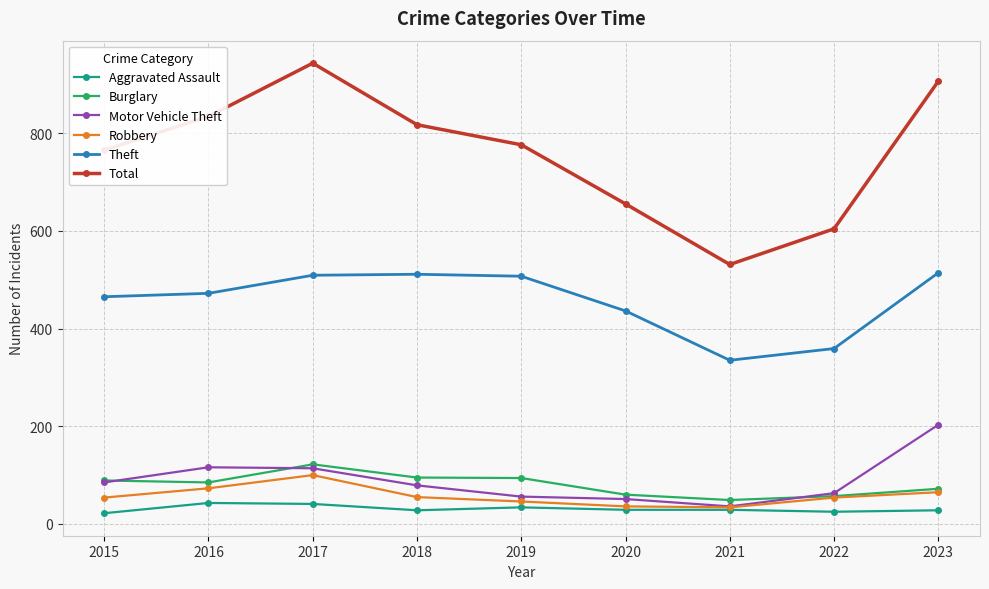

What is the spread (max minus min) of values at 2023?

878